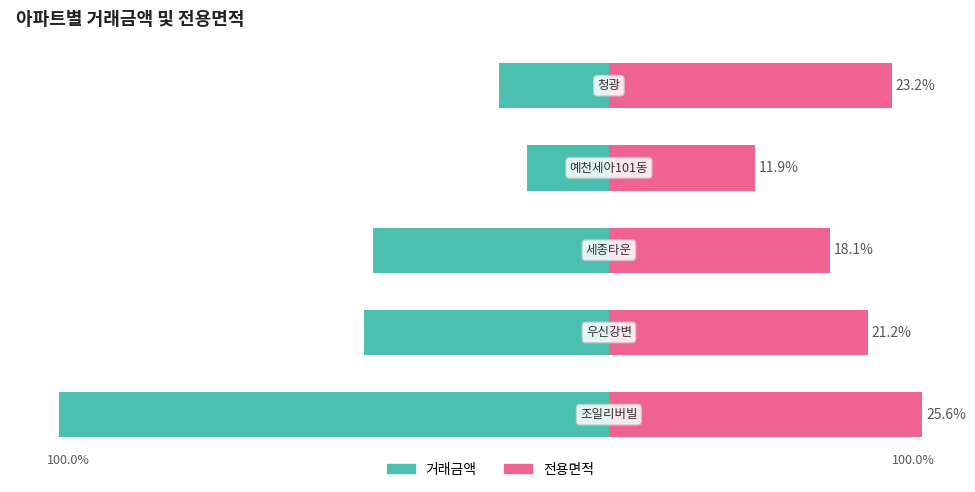

What is the value of the 전용면적 bar at the 5th from the left?

23.2